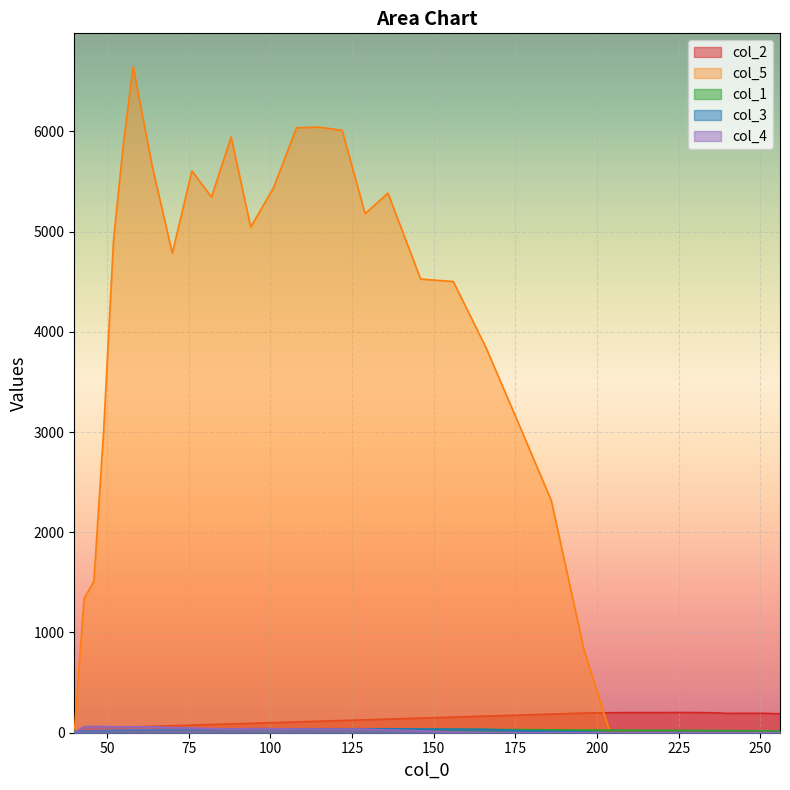

Which series has the widest spread of values?

col_5